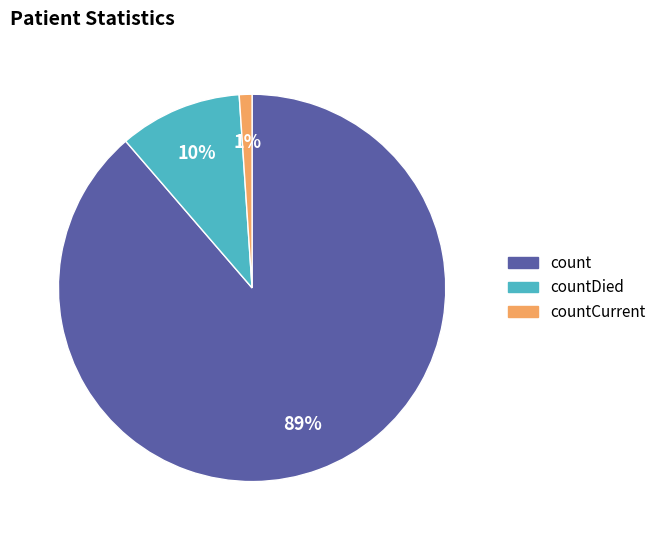

Do countCurrent and countDied together represent more than half of the pie?

No